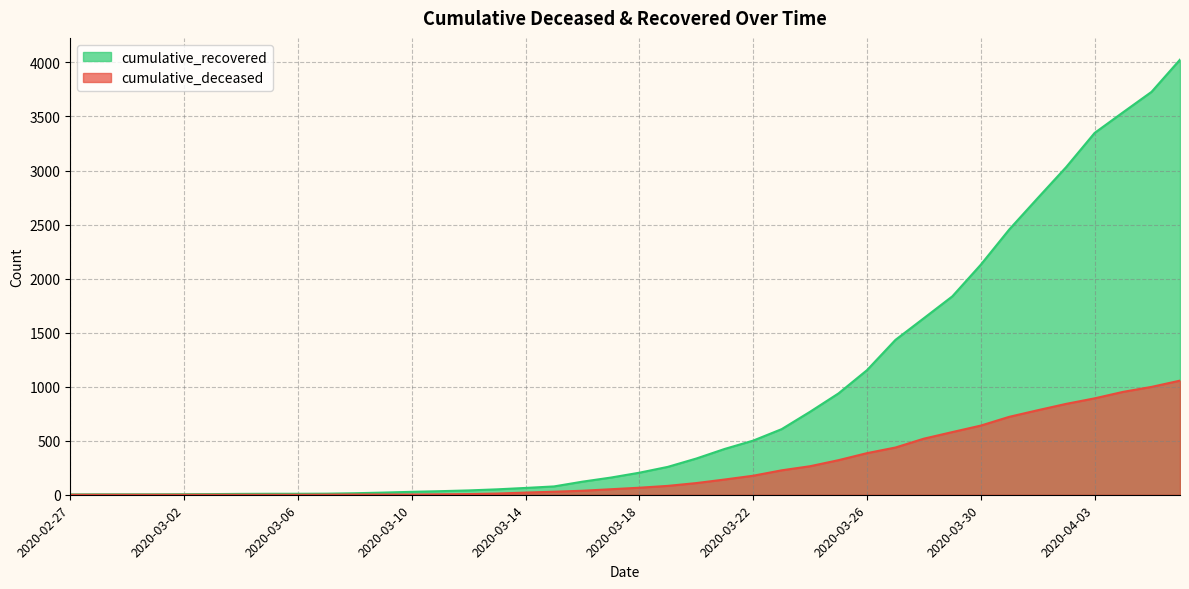

How many positive values does the cumulative_deceased series have?

31